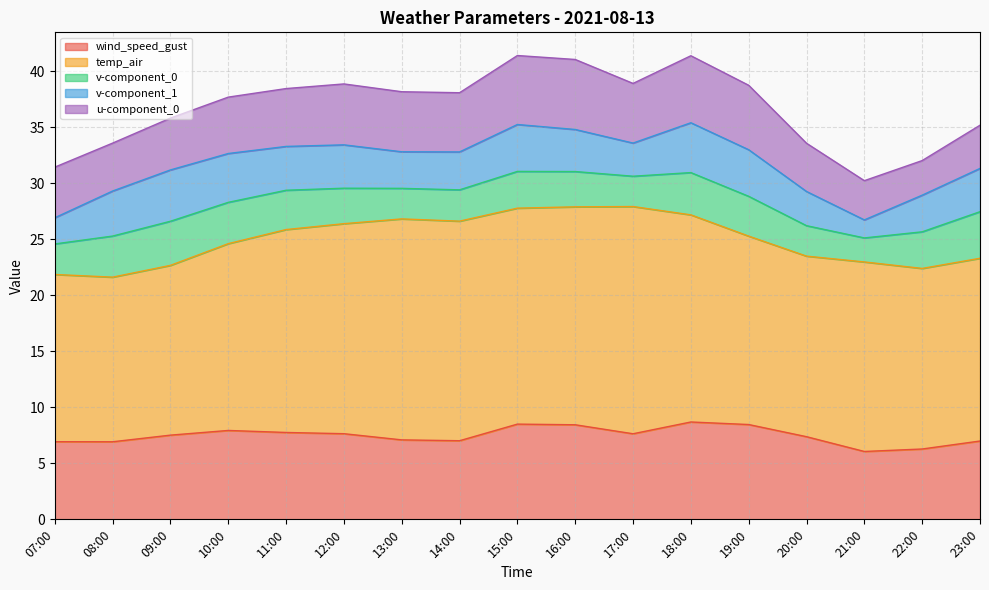

List the series in order of their peak value, highest first.

temp_air, wind_speed_gust, u-component_0, v-component_1, v-component_0